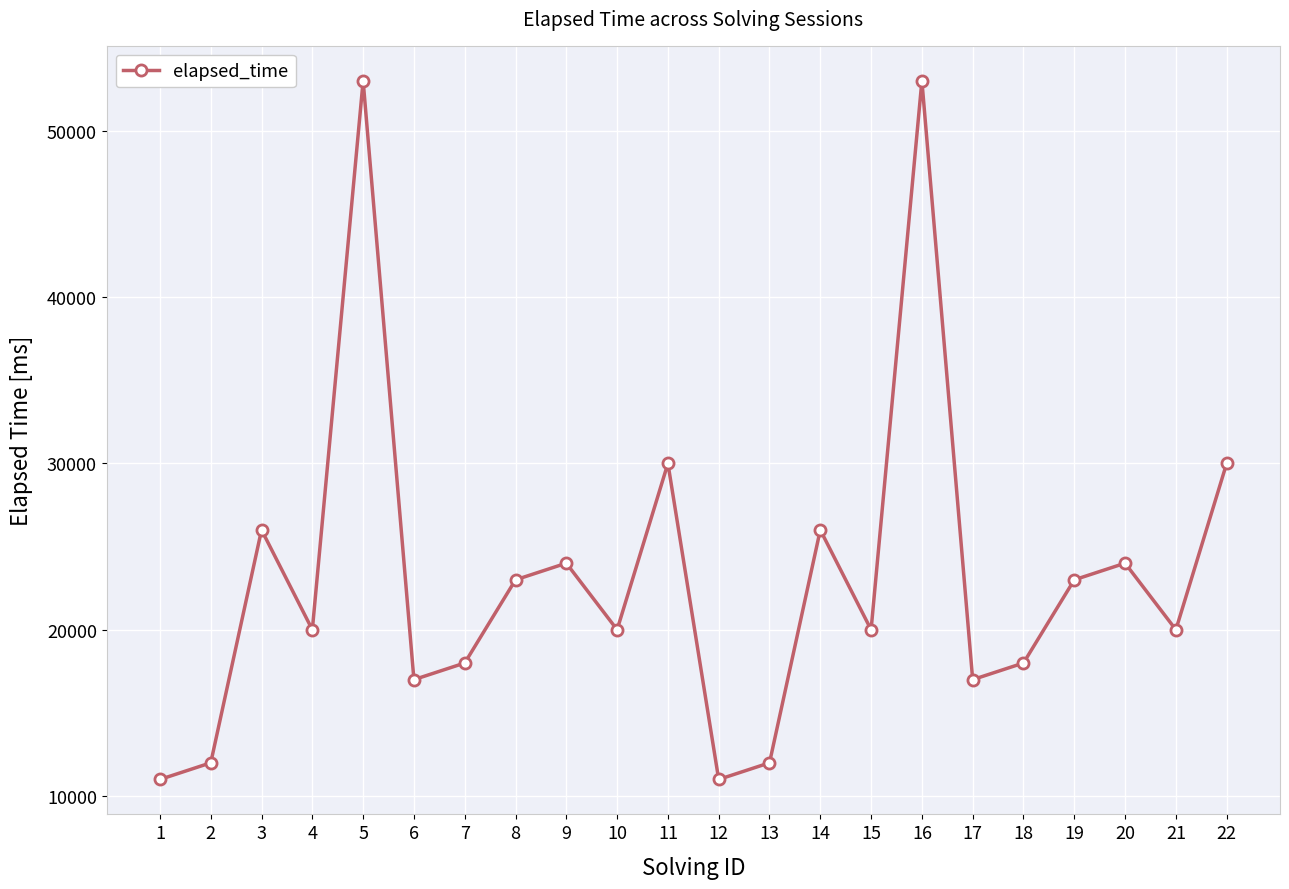

Does the chart have visible grid lines?

Yes